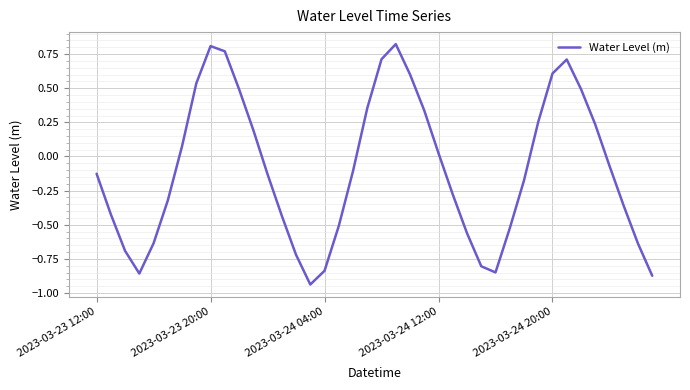

At which label is the value closest to 0?

2023-03-24 12:00